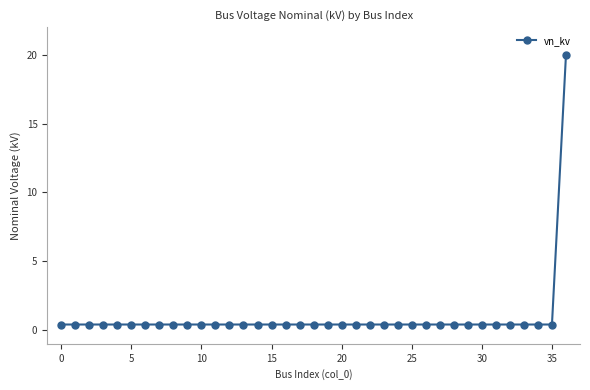

What is the difference between the maximum and minimum values?

19.6